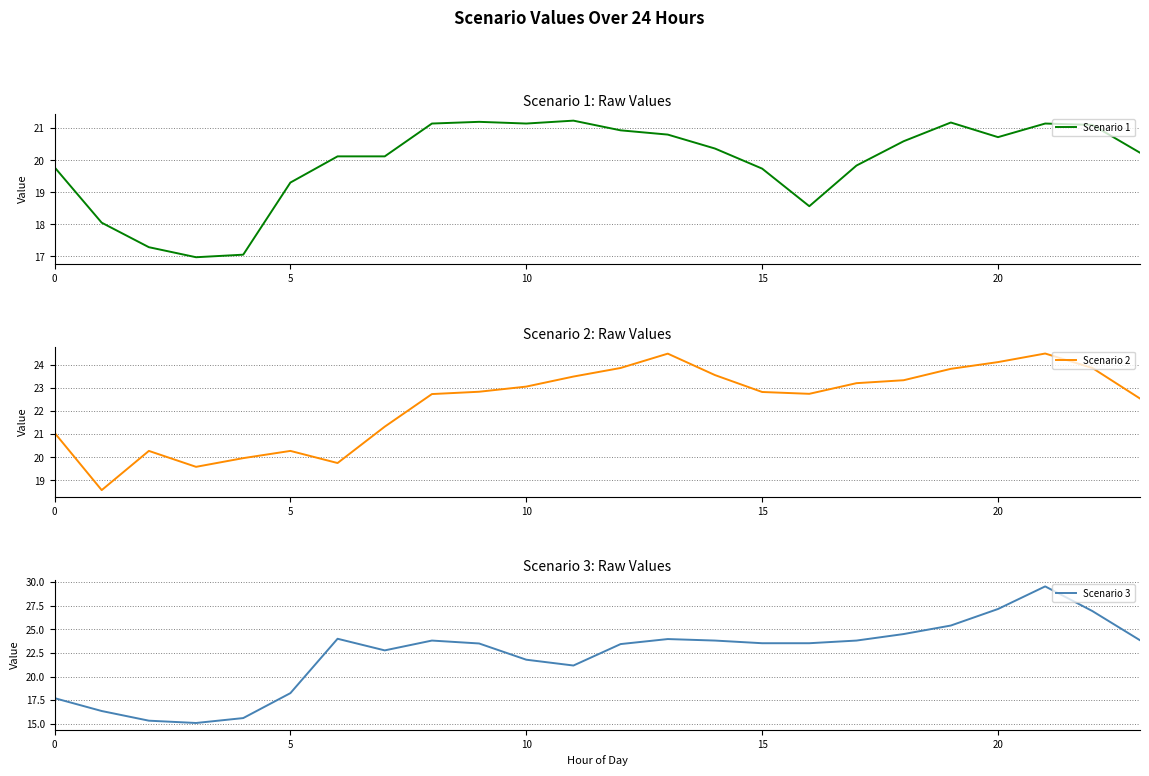

What value does the Scenario 2 series have at 10?

23.1